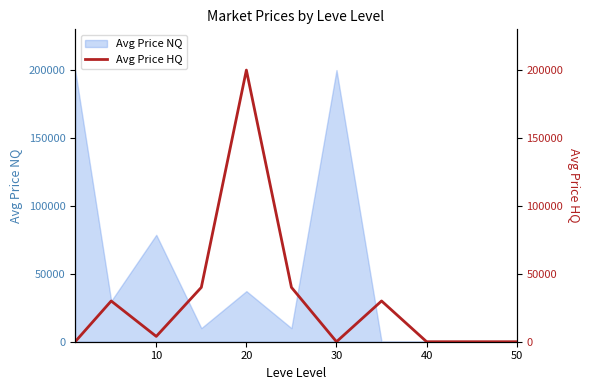

What is the maximum value for Avg Price NQ?

200000.0